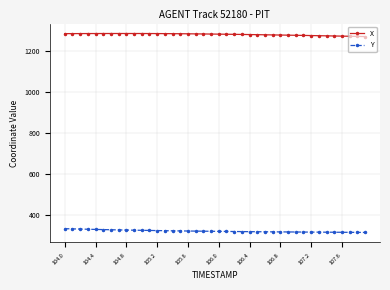

What is the sum of all Y values?

12775.6